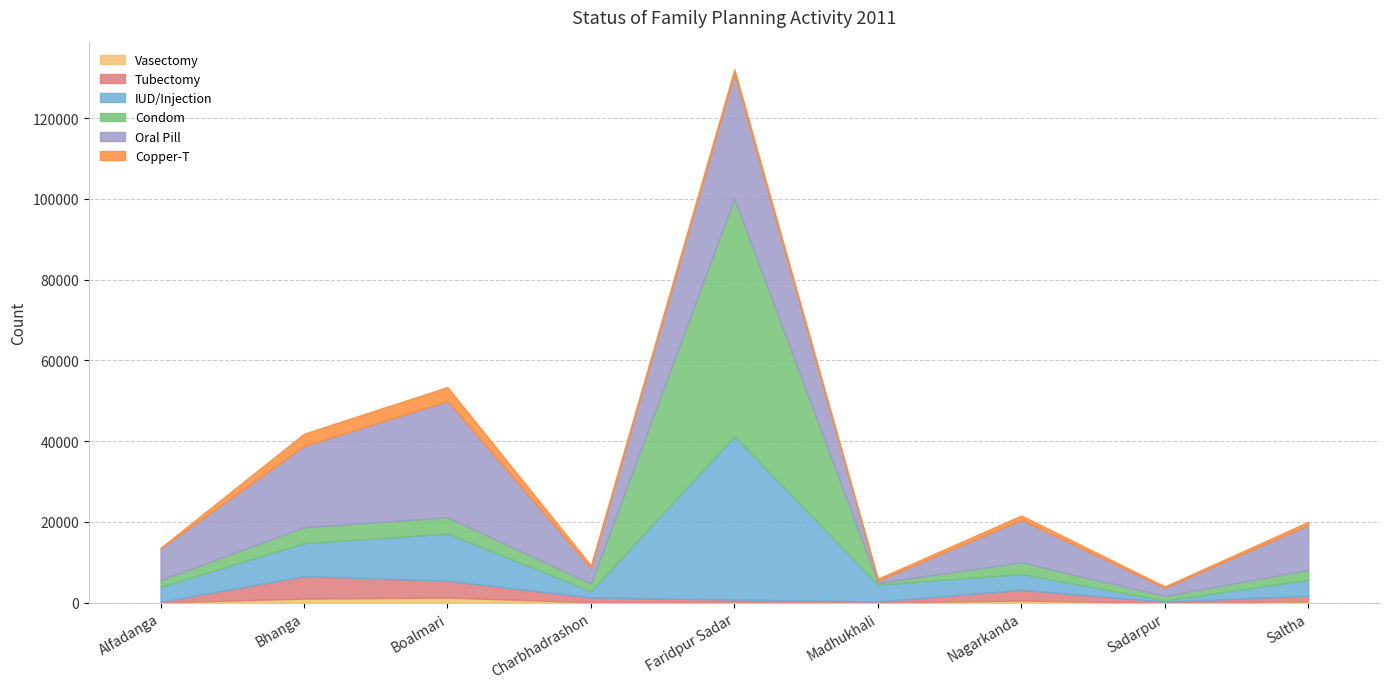

Rank the series at Alfadanga from lowest to highest value.

Vasectomy, Tubectomy, Copper-T, Condom, IUD/Injection, Oral Pill